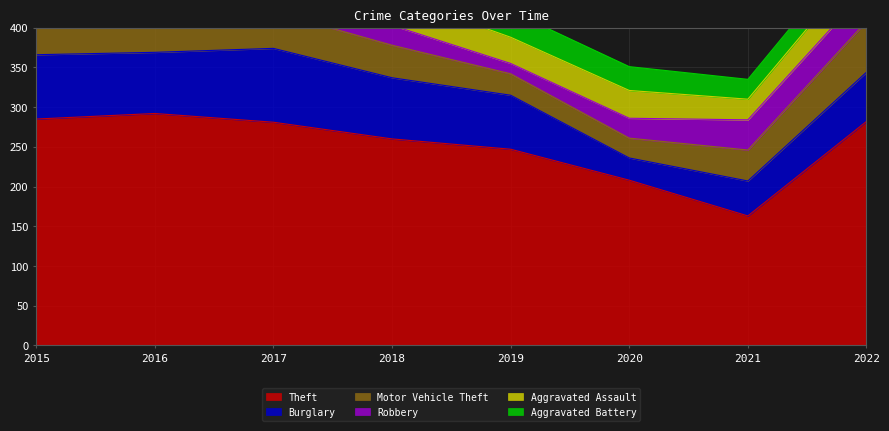

Between 2022 and 2017, which is larger?

2022